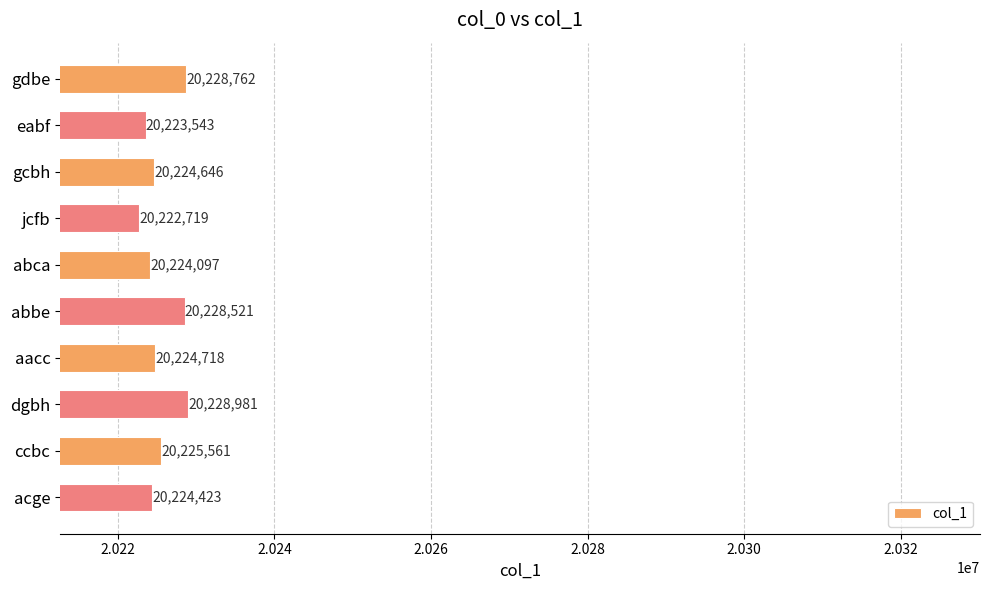

What is the change in value from gcbh to abbe?

+3875